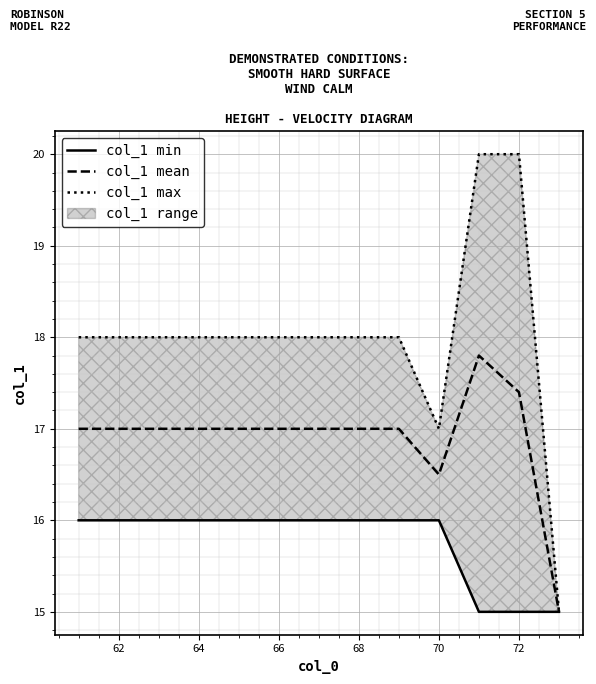

True or false: col_1 mean has a value of 16.5 at 70.

True